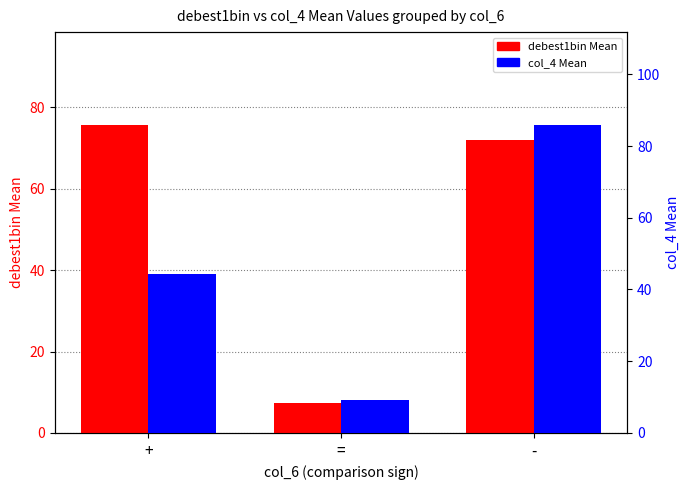

Read the col_4 Mean value at +.

44.4